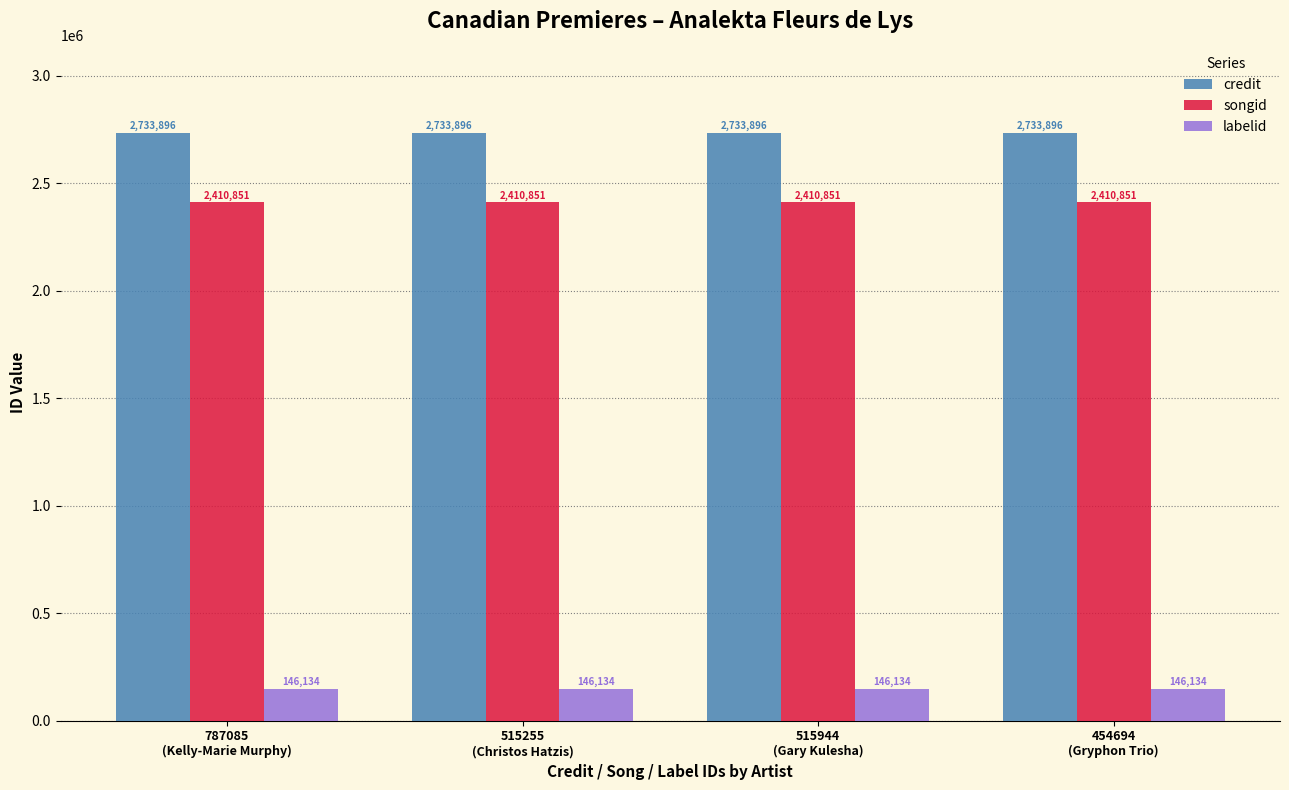

What is the average value of the credit series?

2733896